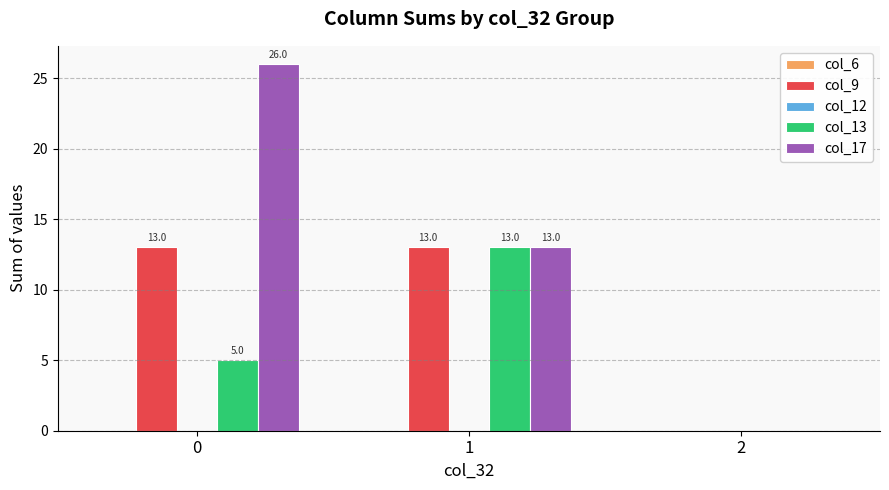

Are the bars horizontal?

No